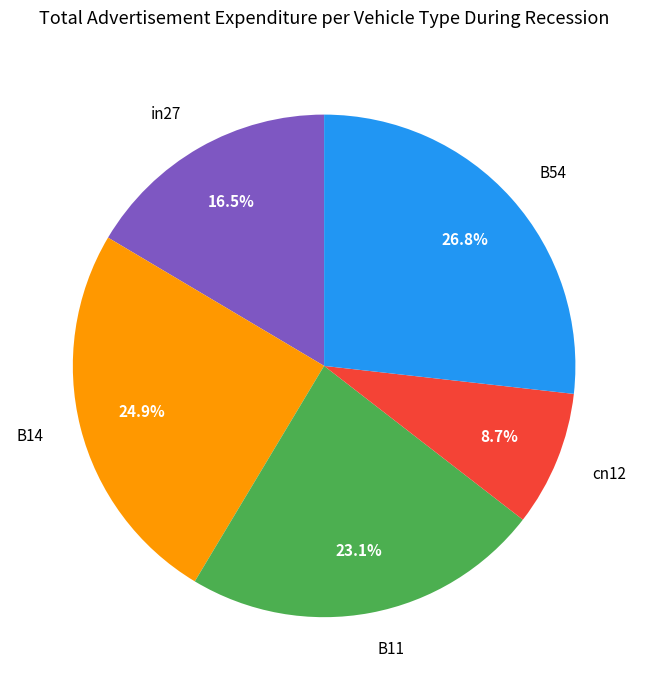

Combined, what portion of the pie is B14 and in27?

41.4%